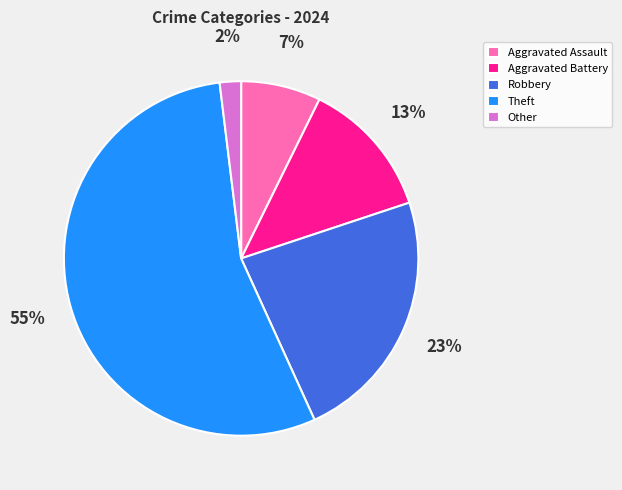

How many segments does this pie chart have?

5